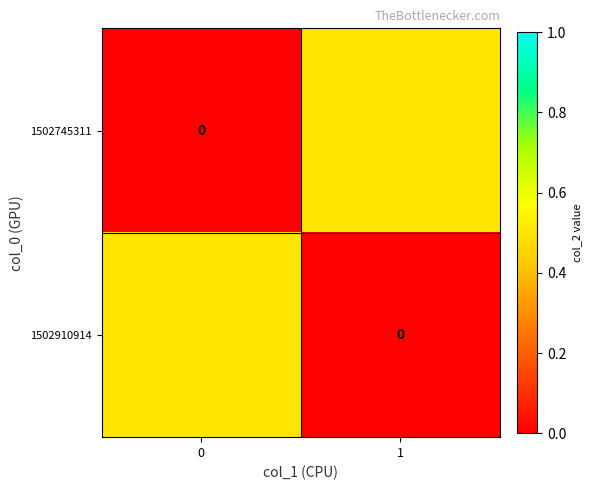

What is the approximate value of 1502745311 at 1?

0.5